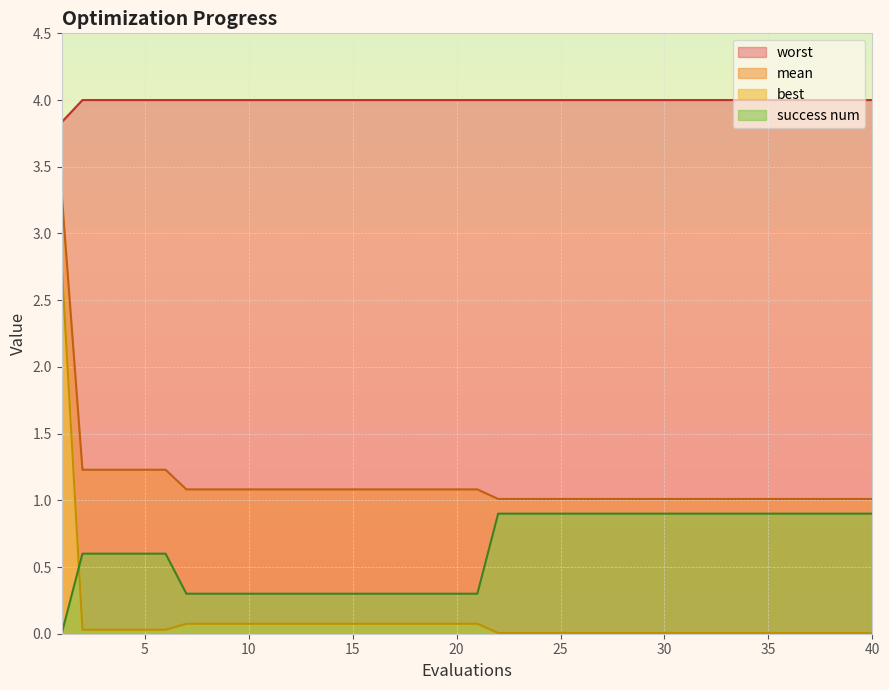

What value does the success num series have at 38?

0.9